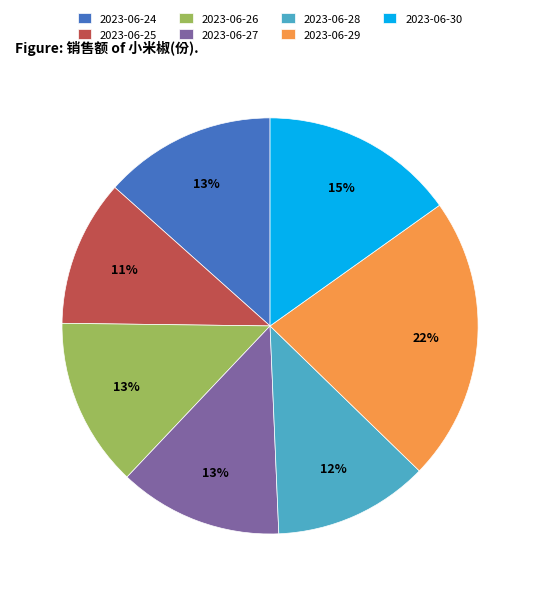

To the nearest percent, what is the average slice percentage?

14%